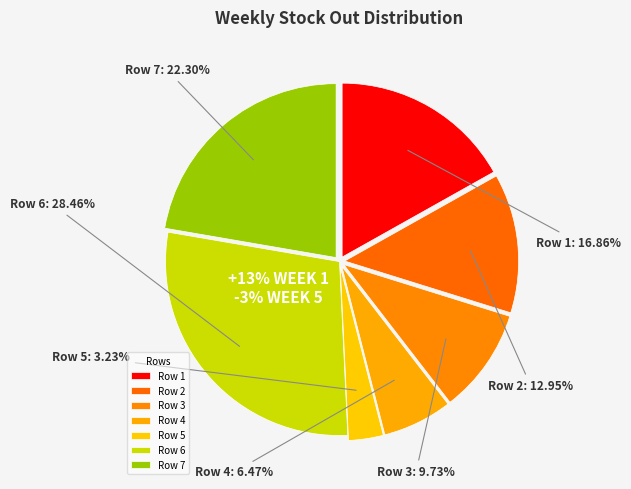

Do Row 2 and Row 7 together represent more than half of the pie?

No